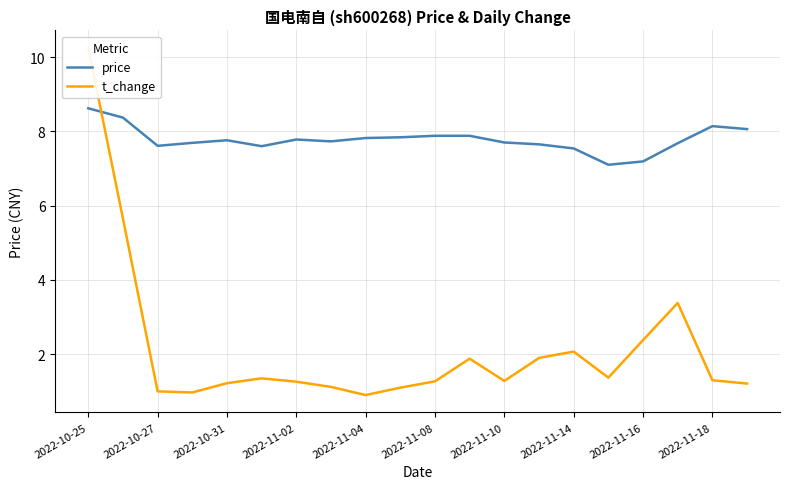

What value does the price series have at 2022-11-16?

7.2